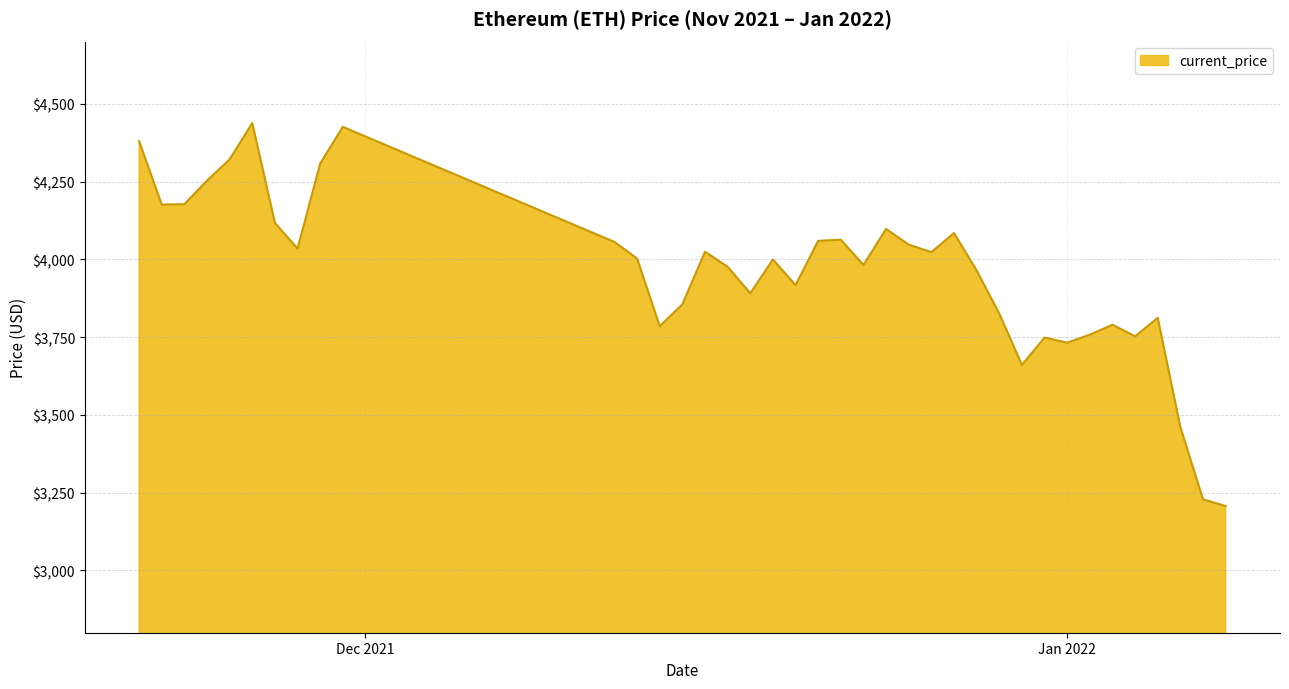

What is the difference between the maximum and minimum values?

1230.8